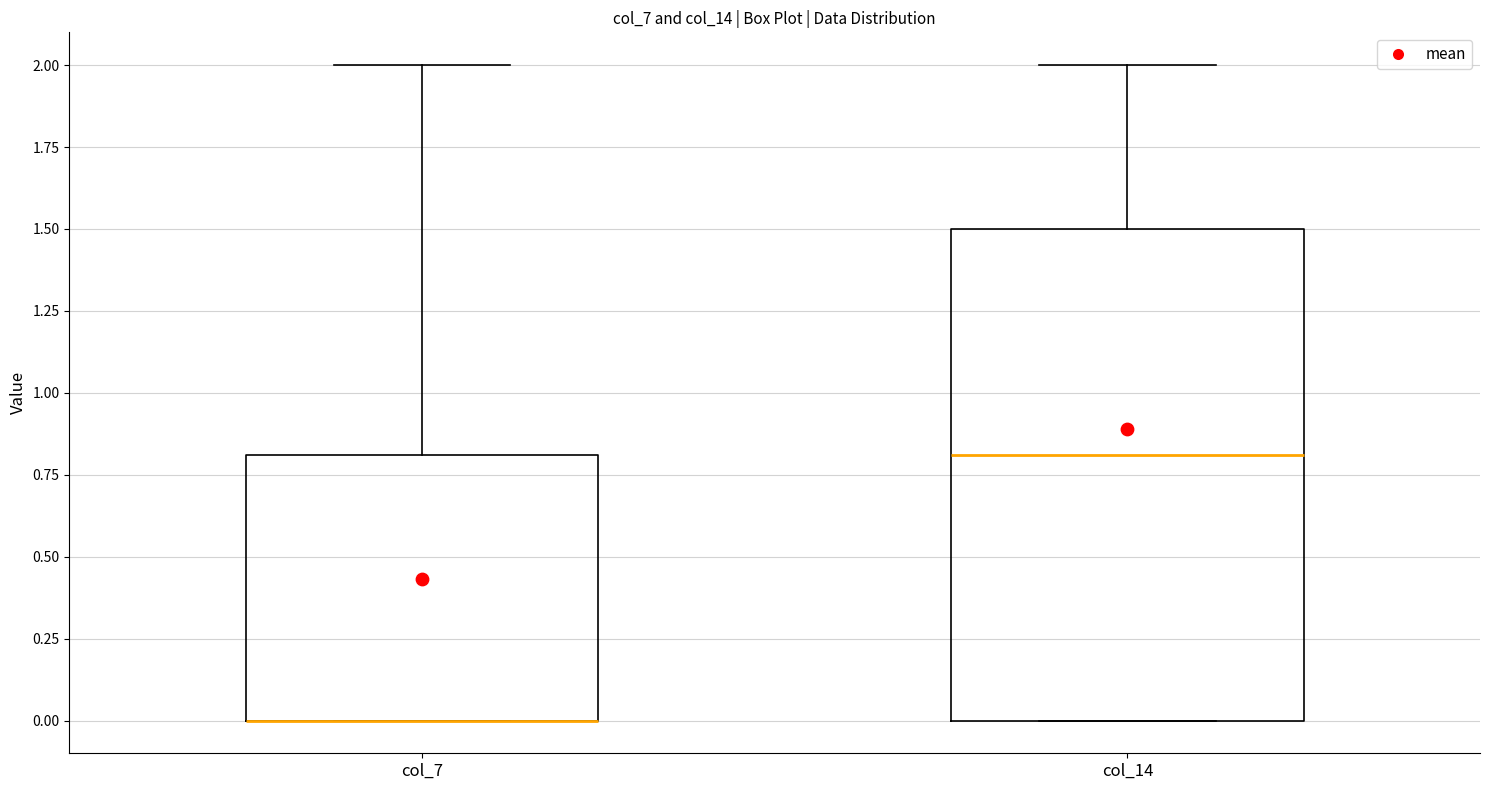

Reading left to right, transcribe this box plot: for each box, give where its median line is, the range the box spans, and where its two whiskers end, as read against the y-axis. The values are not printed on the chart, so give them approximately, as read against the axis.

col_7: median 0.0 (drawn on the box's lower edge), box 0.0 to 0.8, whiskers 0.0 to 2.0
col_14: median 0.8, box 0.0 to 1.5, whiskers 0.0 to 2.0